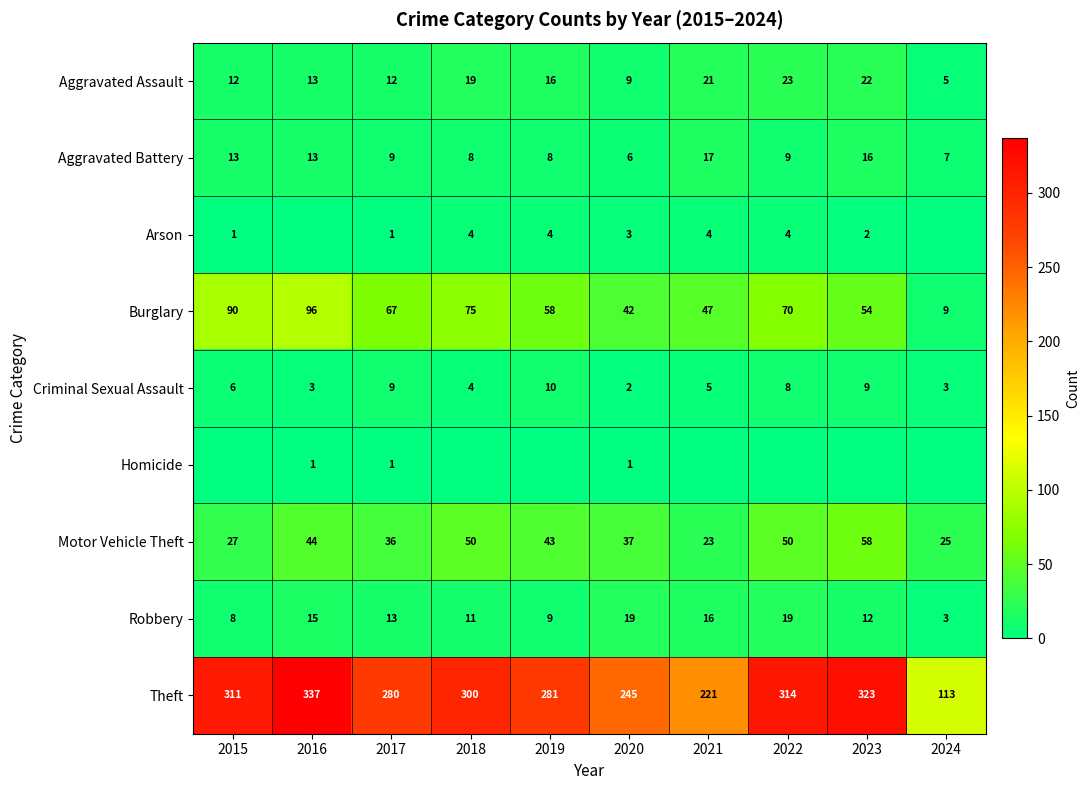

Is the value of Theft at 2022 greater than the value of Burglary at 2019?

Yes